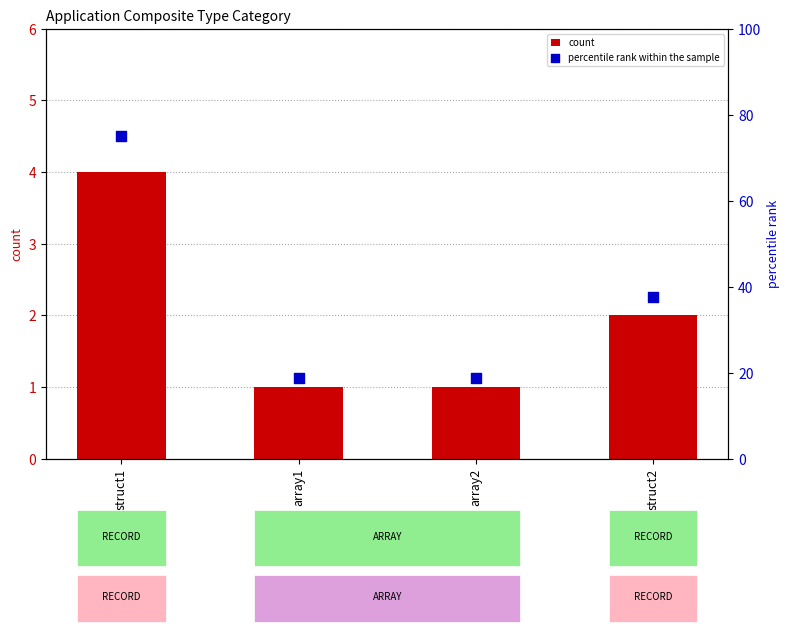

Which series has the largest Y range (max minus min)?

percentile rank within the sample